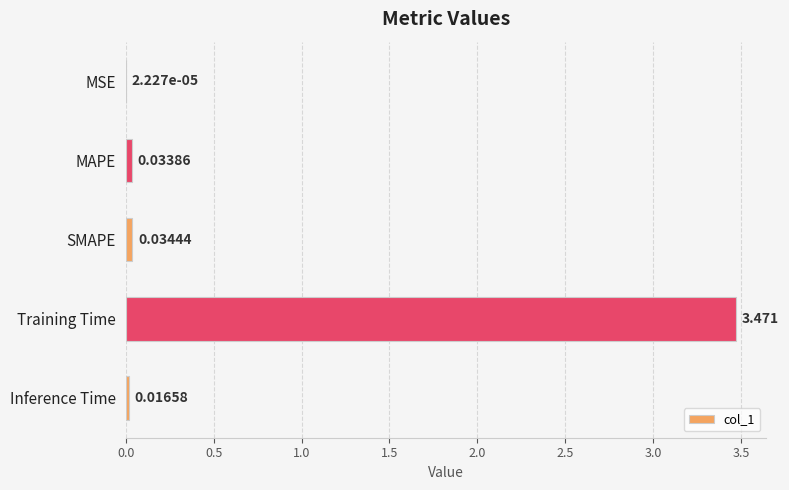

At which category does the chart reach its peak across all series?

Training Time